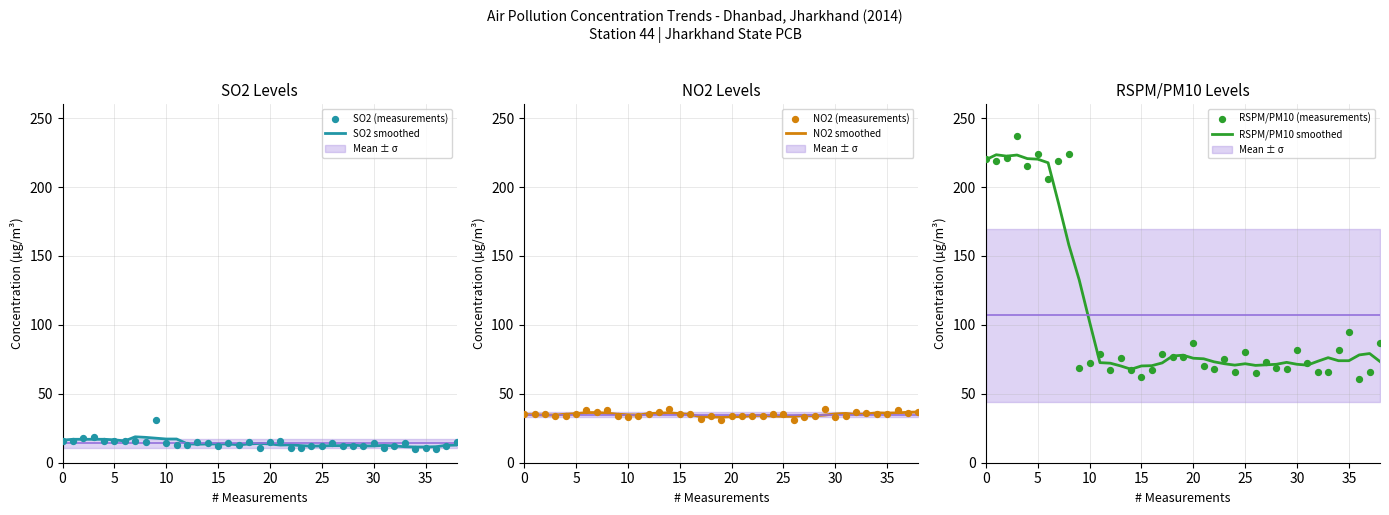

Which series contains the highest Y value?

RSPM/PM10 (measurements)